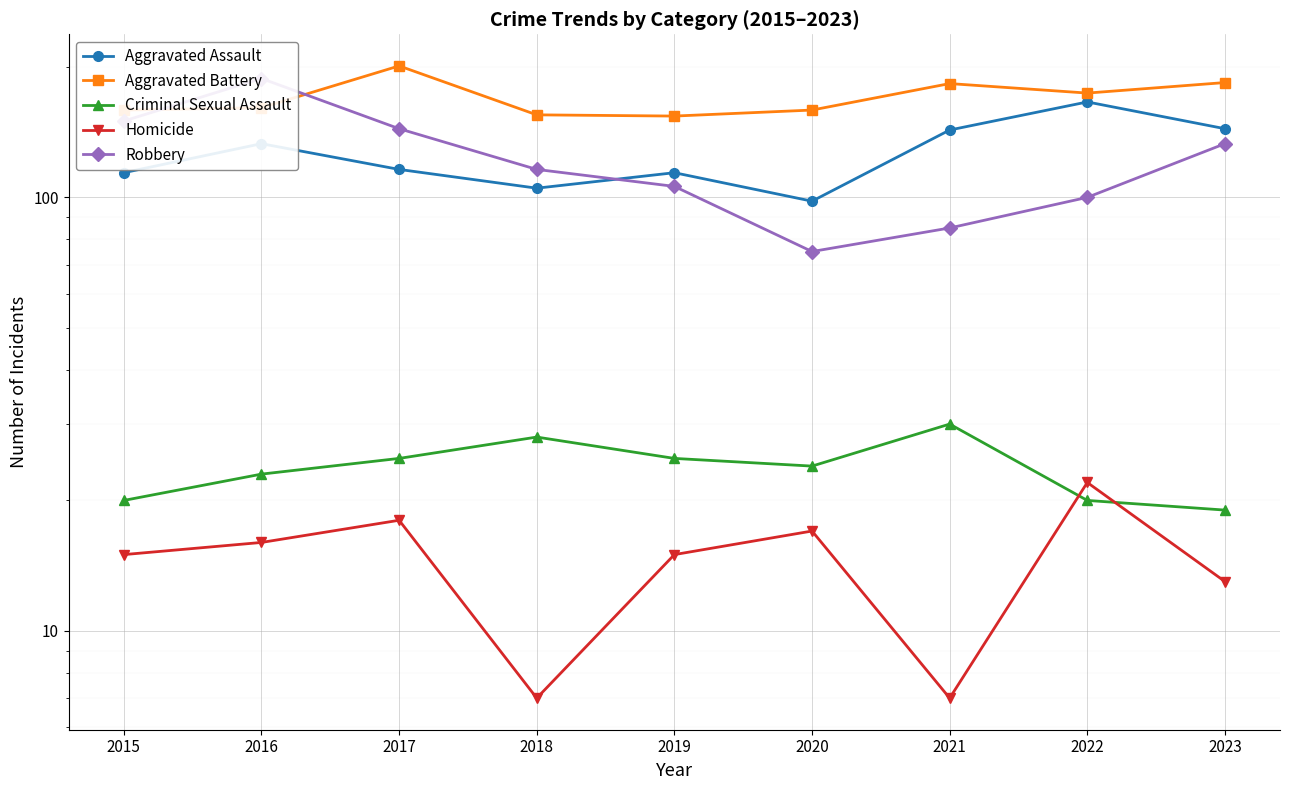

Rank the series by their maximum value, from highest to lowest.

Aggravated Battery, Robbery, Aggravated Assault, Criminal Sexual Assault, Homicide